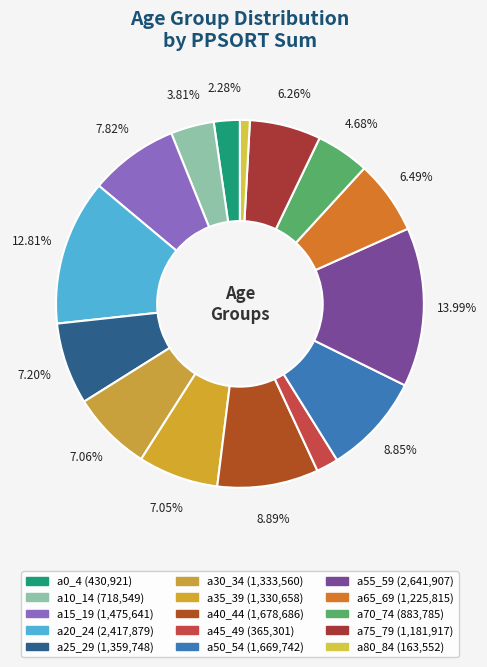

Is a80_84 the majority of the pie?

No